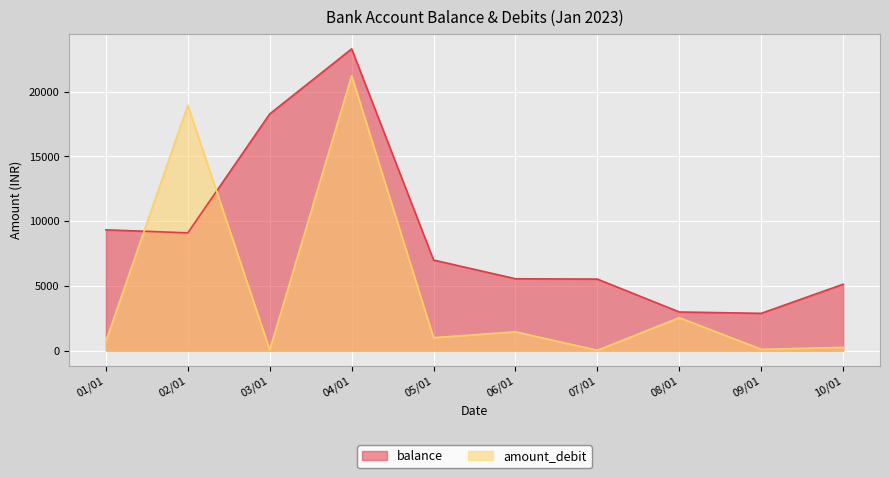

Does the chart display data point markers on the line(s)?

No